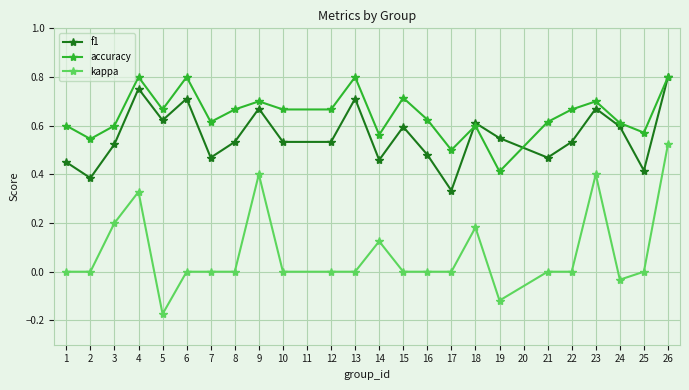

The accuracy series shows 0.7 at 12. True or false?

True